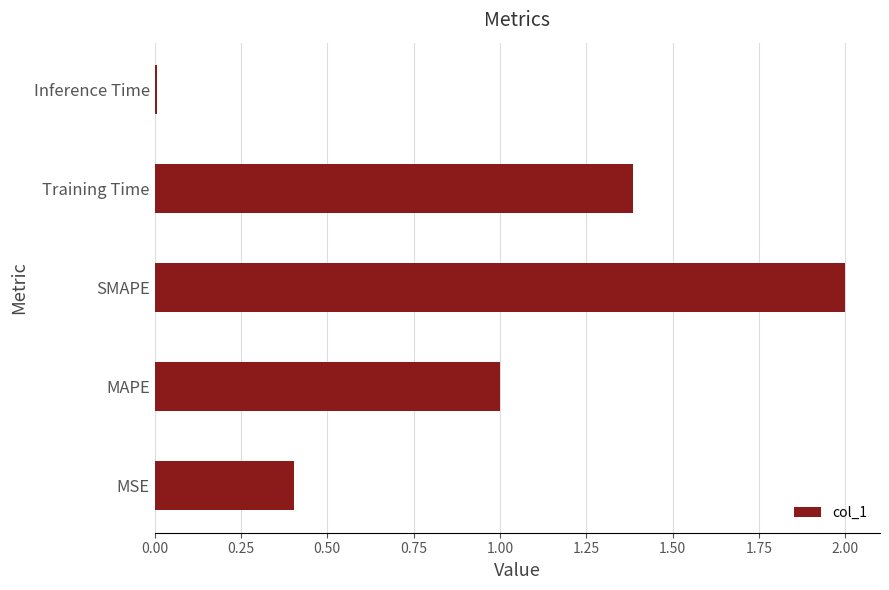

What is the average value?

1.0